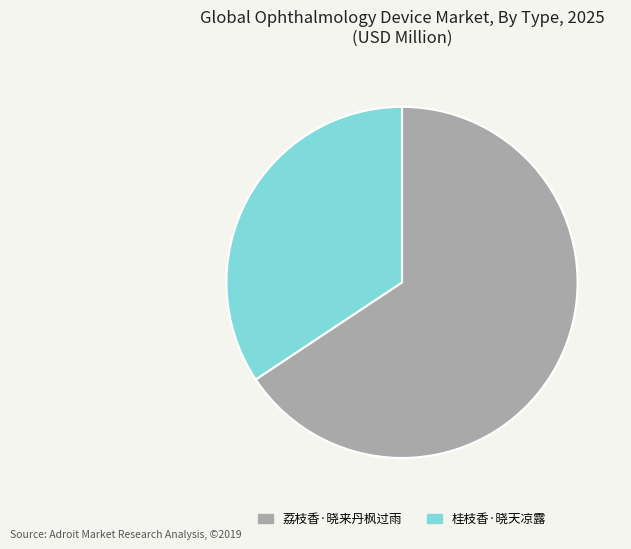

Which category has the smallest portion of the pie?

桂枝香·晓天凉露